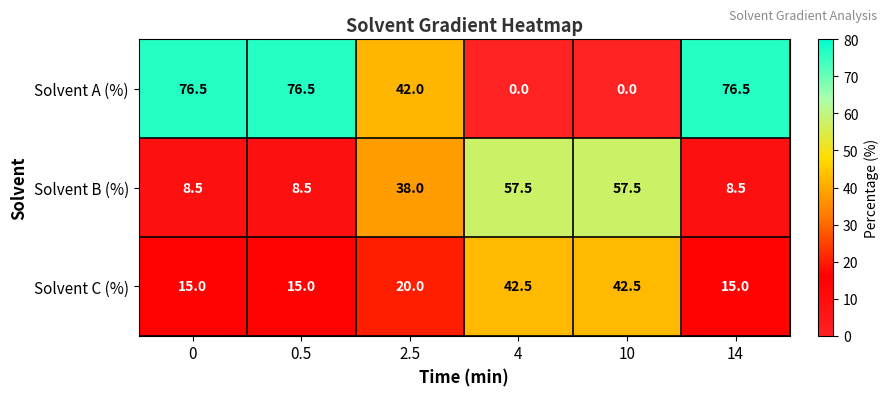

Reading left to right, what are all the values shown in this chart?

Solvent A (%): 0=76.5	0.5=76.5	2.5=42.0	4=0.0	10=0.0	14=76.5
Solvent B (%): 0=8.5	0.5=8.5	2.5=38.0	4=57.5	10=57.5	14=8.5
Solvent C (%): 0=15.0	0.5=15.0	2.5=20.0	4=42.5	10=42.5	14=15.0